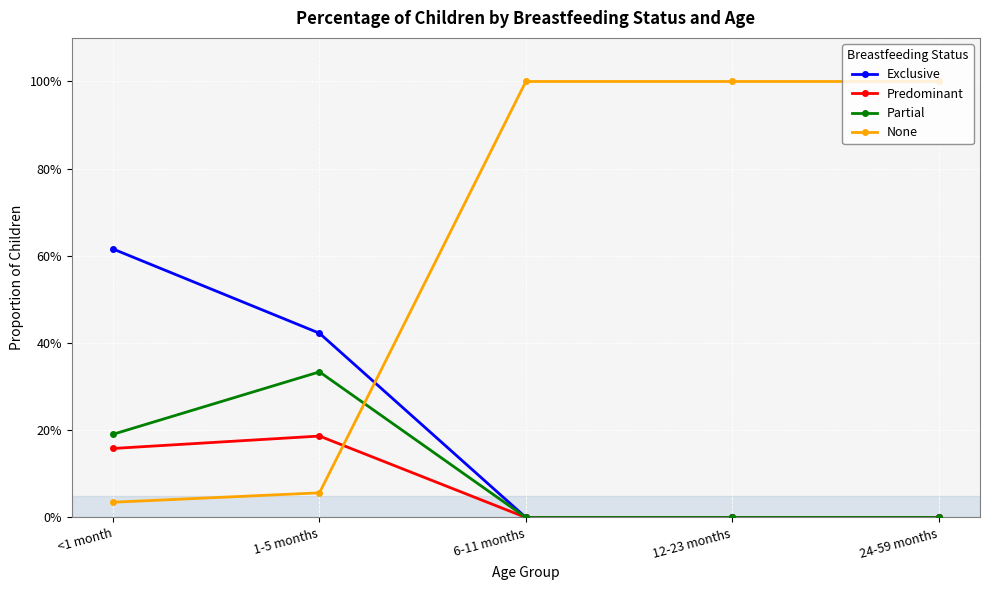

At 1-5 months, list the series in order from largest to smallest.

Exclusive, Partial, Predominant, None